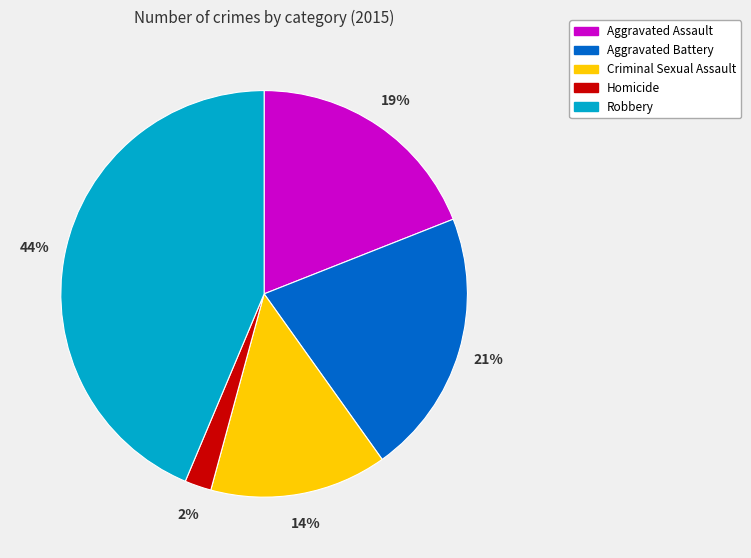

The Robbery slice represents 53% of the pie. True or false?

False